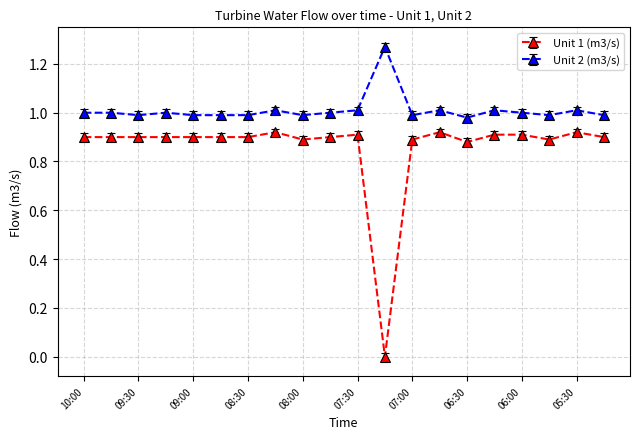

Which series has the largest total across all categories?

Unit 2 (m3/s)